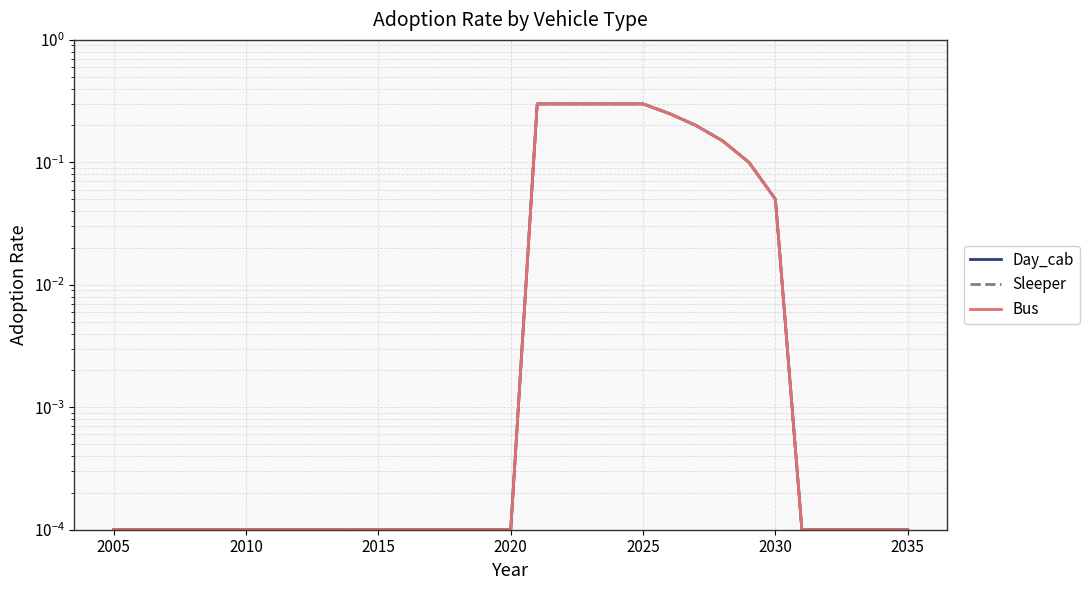

True or false: Bus and Sleeper intersect in this chart.

False